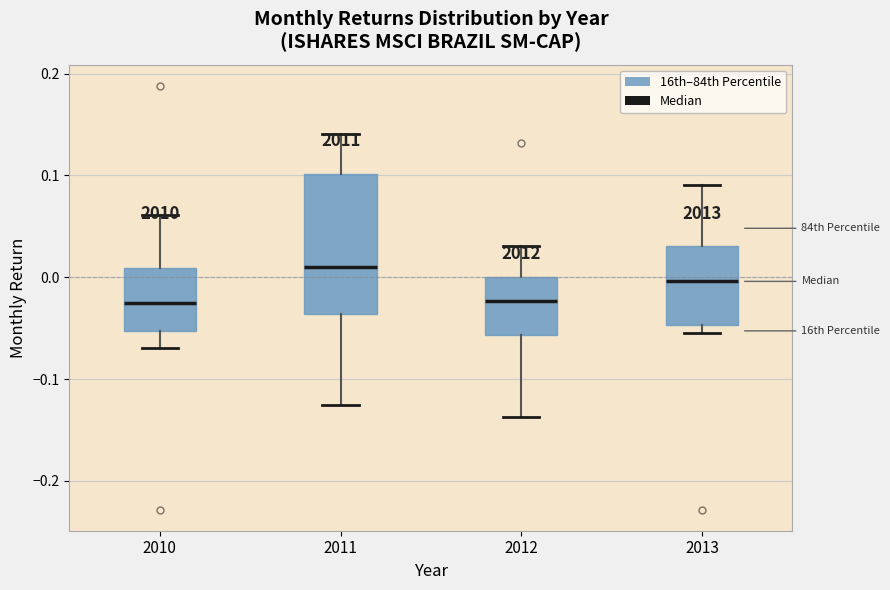

Reading left to right, read every box against the y-axis: the position of its median line, the range the box covers, and the ends of its whiskers. The values are not printed on the chart, so give them approximately, as read against the axis.

2010: median -0.03, box -0.05 to 0.01, whiskers -0.07 to 0.06
2011: median 0.01, box -0.04 to 0.10, whiskers -0.13 to 0.14
2012: median -0.02, box -0.06 to 0.00, whiskers -0.14 to 0.03
2013: median 0.00, box -0.05 to 0.03, whiskers -0.06 to 0.09